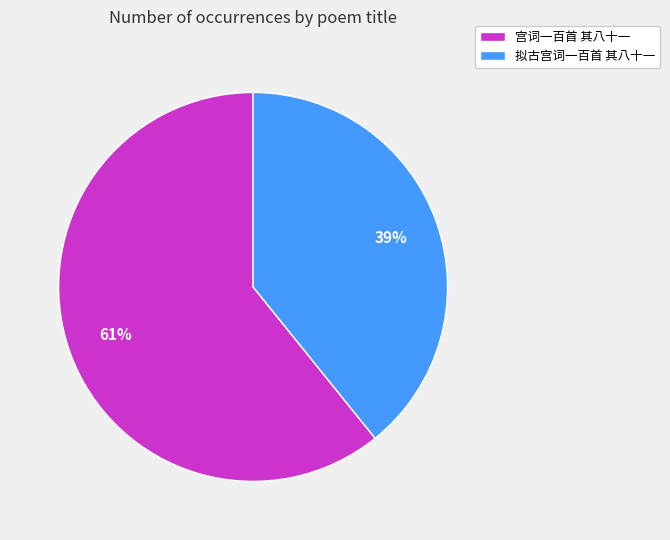

Rank the categories by value from highest to lowest.

宫词一百首 其八十一, 拟古宫词一百首 其八十一